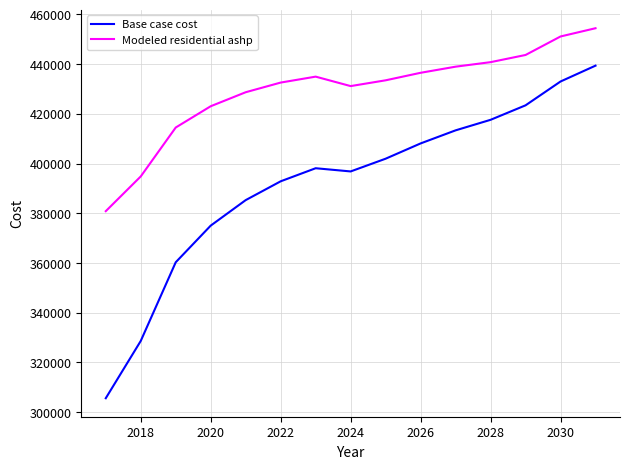

True or false: Modeled residential ashp and Base case cost intersect in this chart.

False